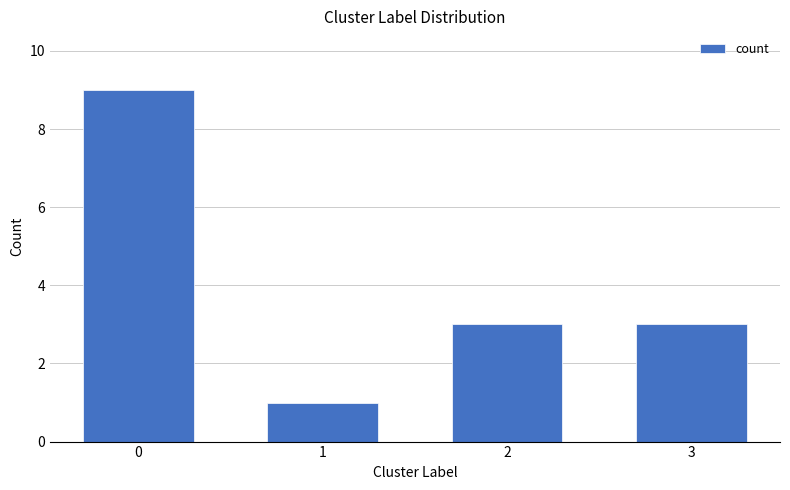

What is the difference between the maximum and second lowest values?

6